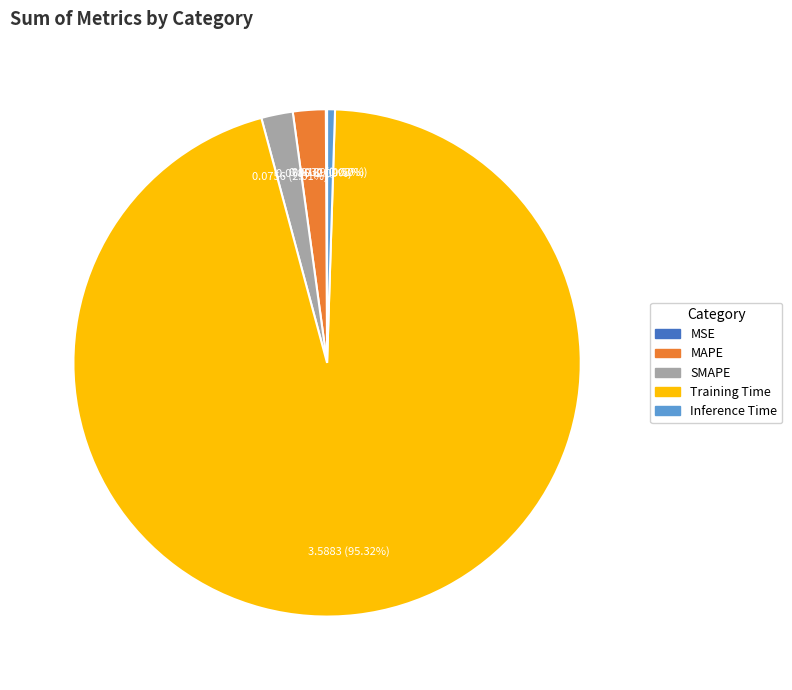

Is there a majority slice in this chart?

Yes